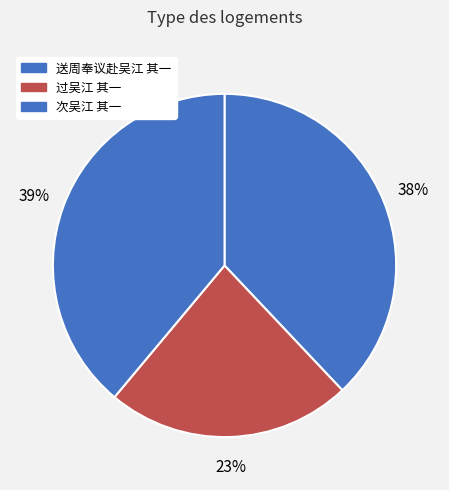

To the nearest percent, what is the combined percentage of 送周奉议赴吴江 其一 and 过吴江 其一?

61%